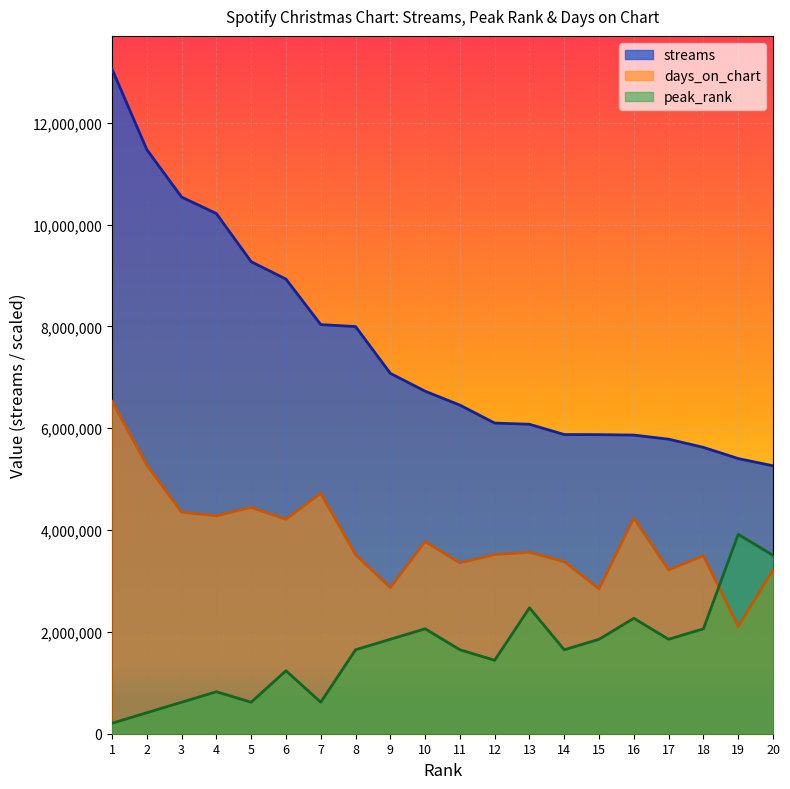

The streams series shows 6077418.0 at 13. True or false?

True